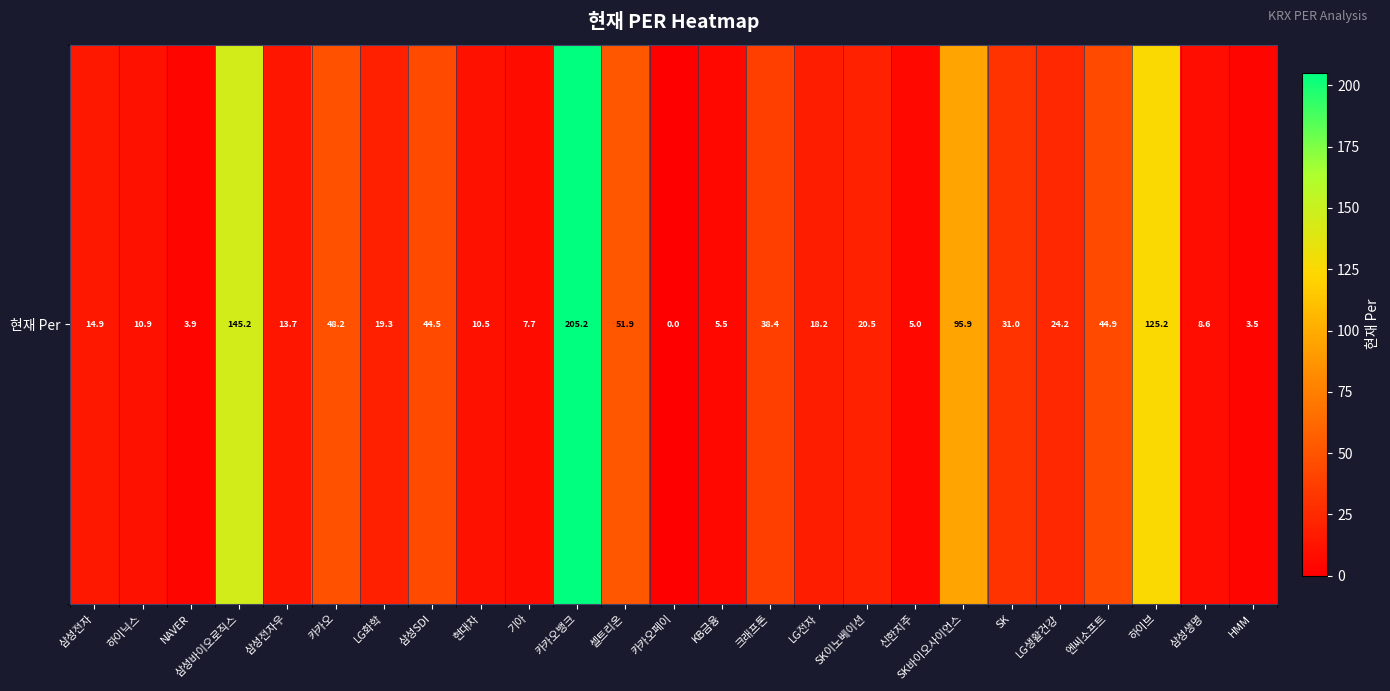

Between 셀트리온 and SK, which is larger?

셀트리온